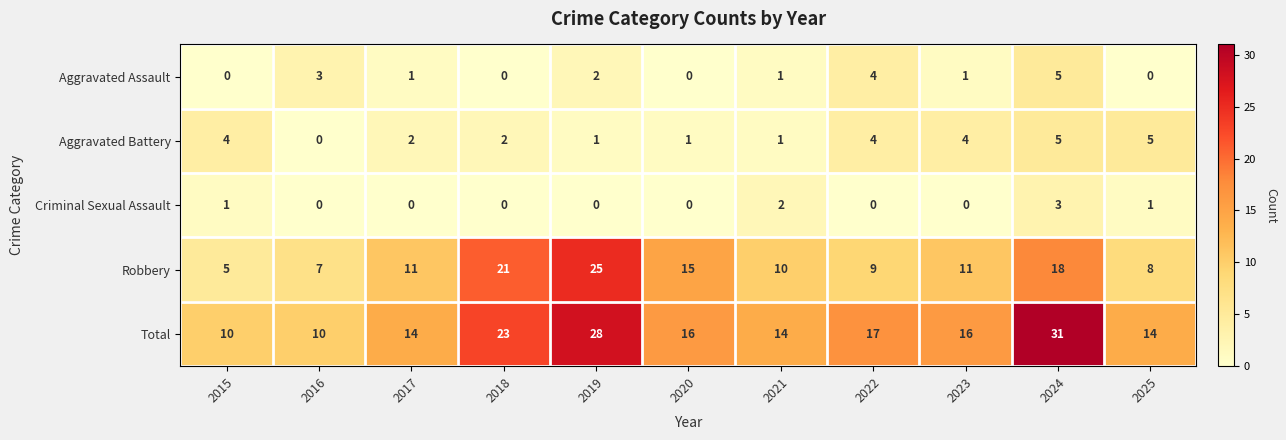

Count the number of data series in this chart.

5